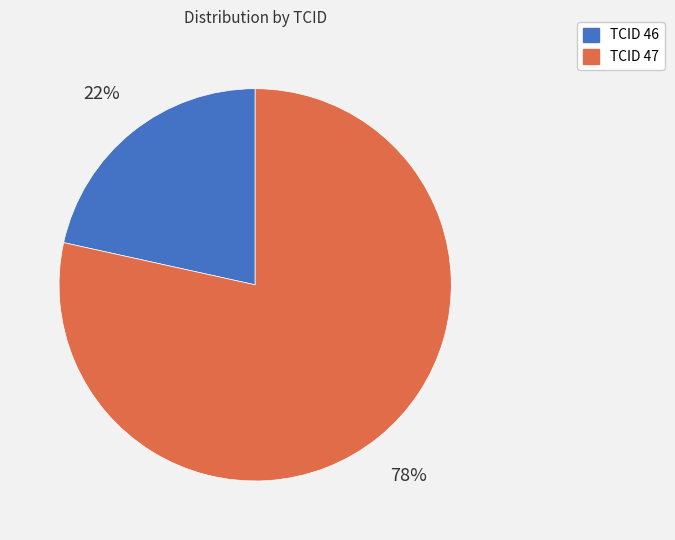

Is there any slice that represents more than half of the pie?

Yes